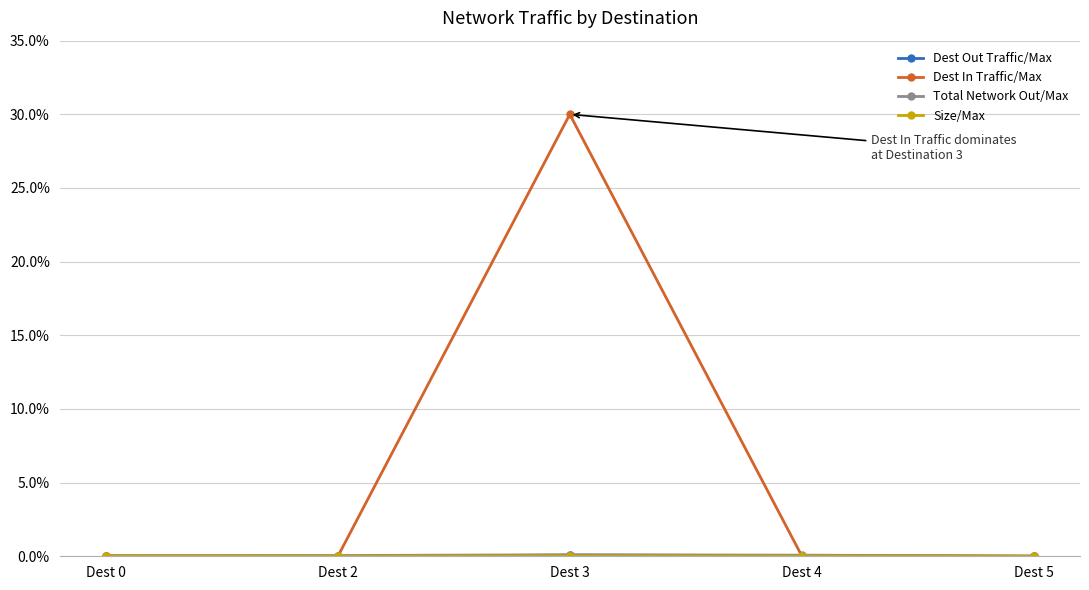

At which category is the sum across all series the highest?

Dest 3